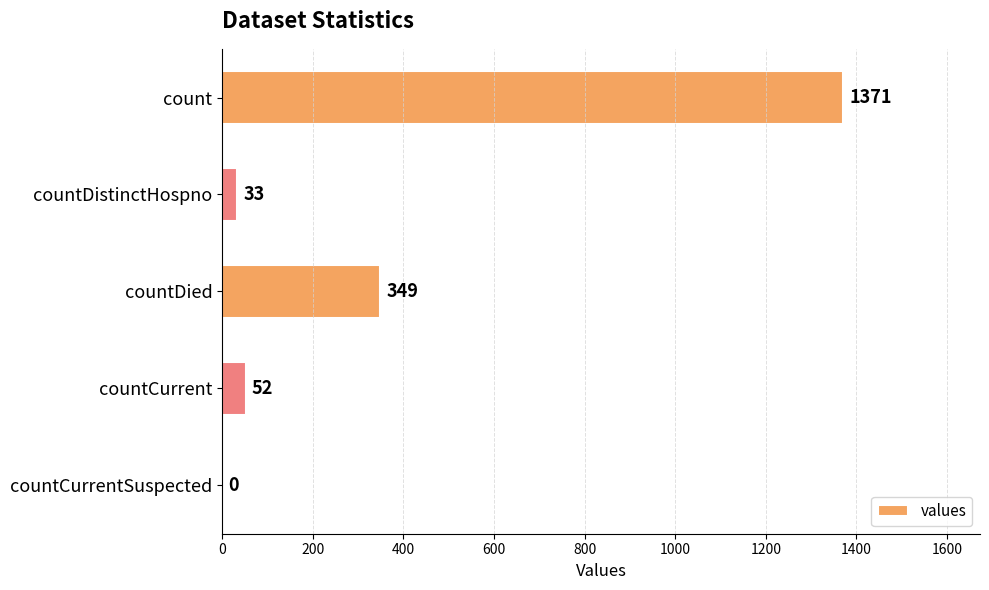

The value at count is 1371. True or false?

True